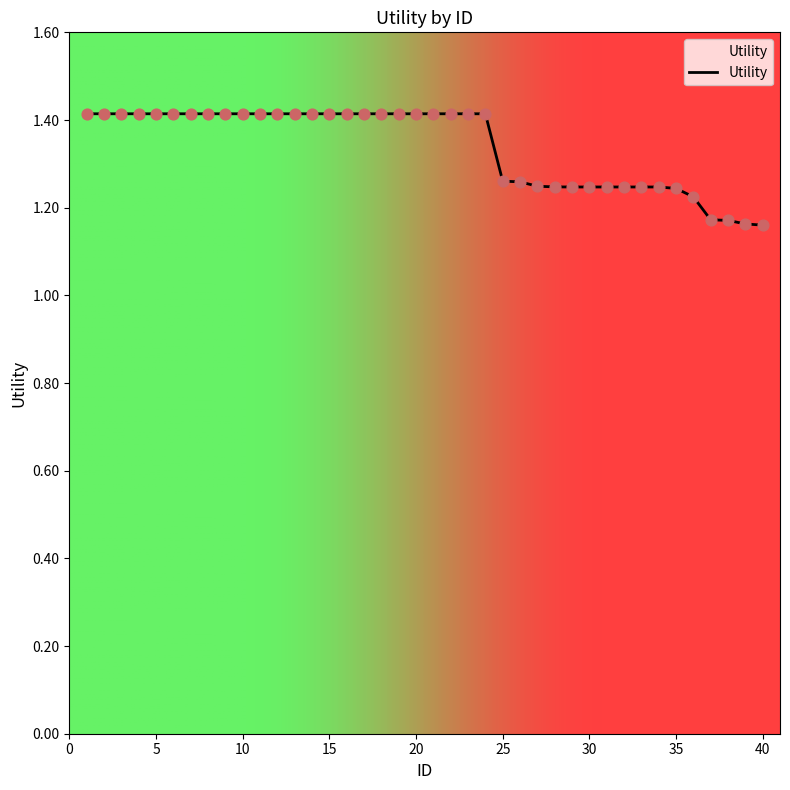

What is the difference between the maximum and minimum values?

0.3